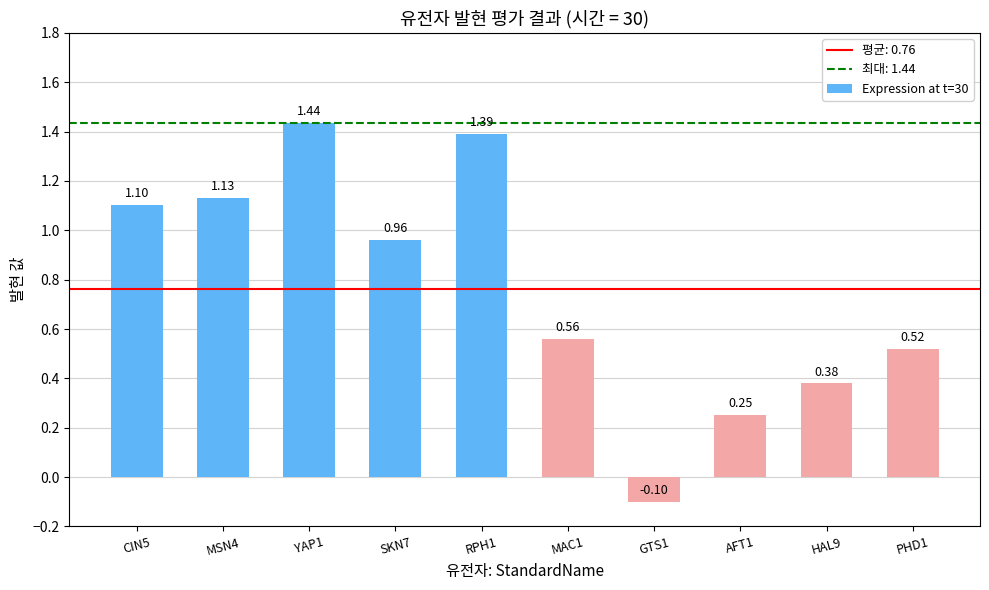

Between RPH1 and CIN5, which is larger?

RPH1